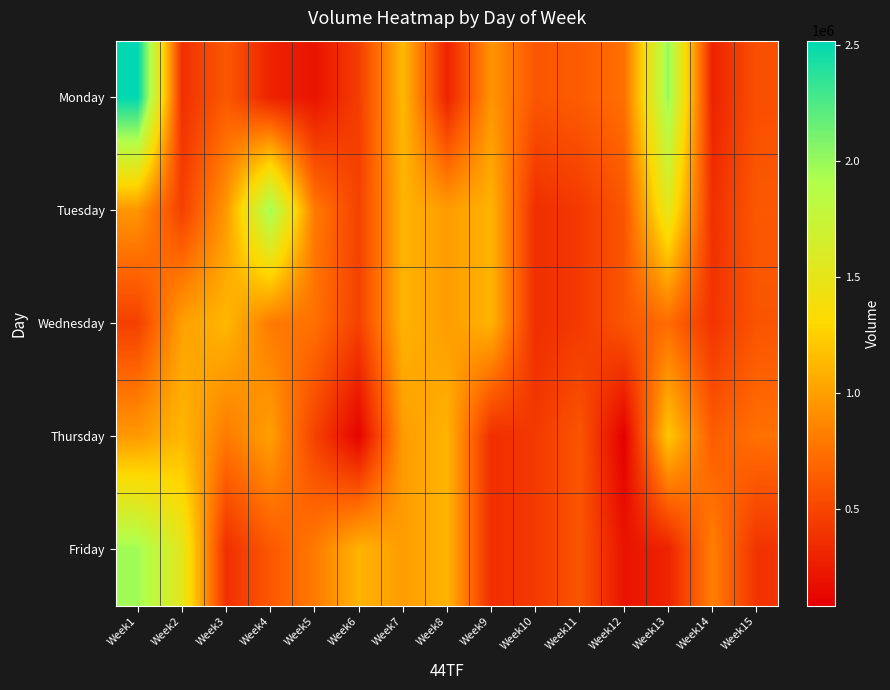

What is the greatest value displayed?

2520366